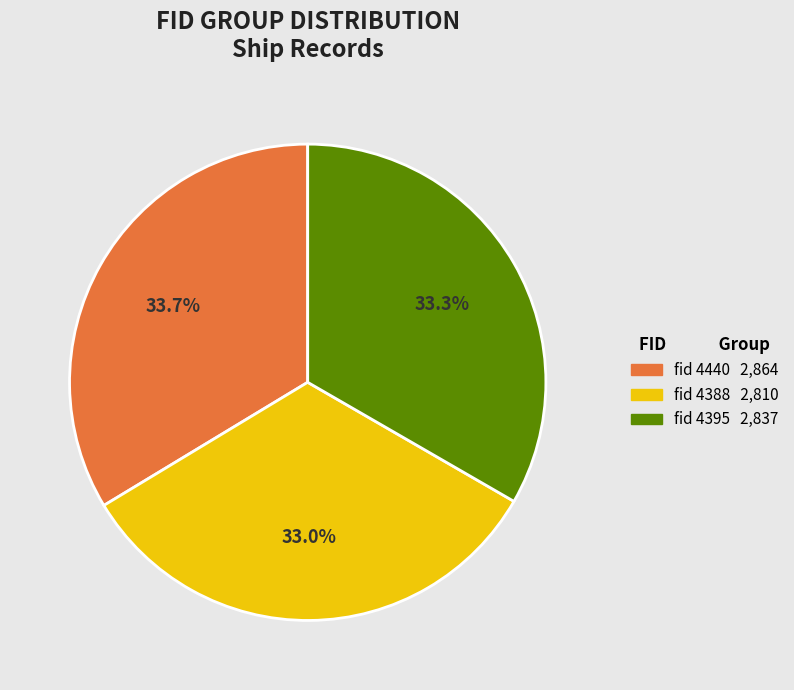

Is there a majority slice in this chart?

No